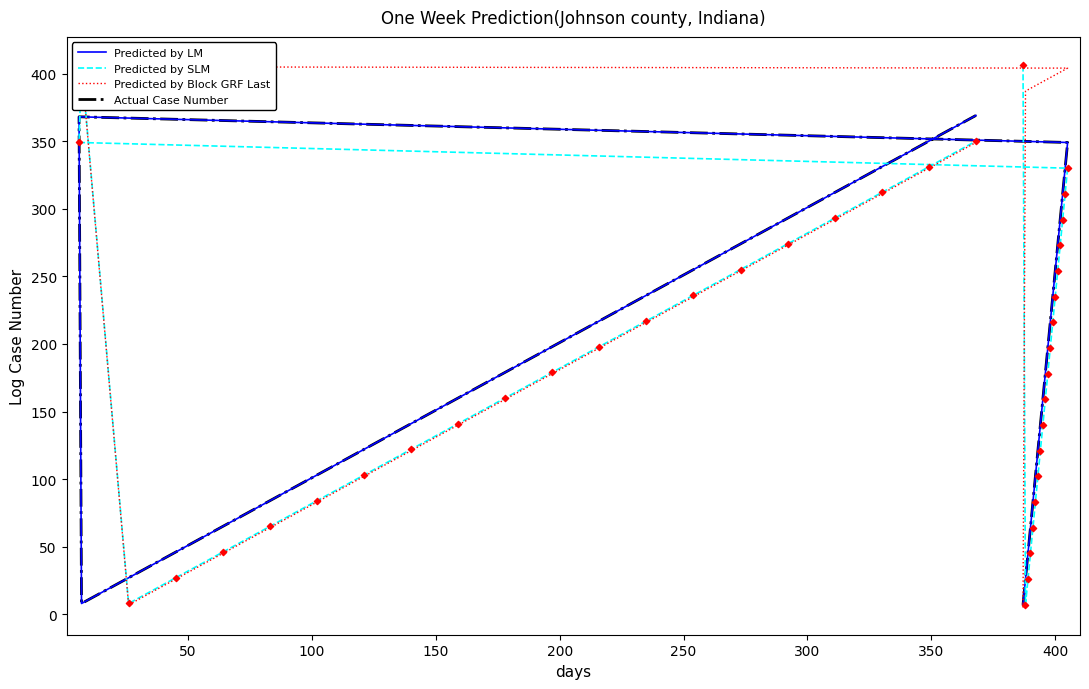

At how many categories does at least one series exceed 247?

28